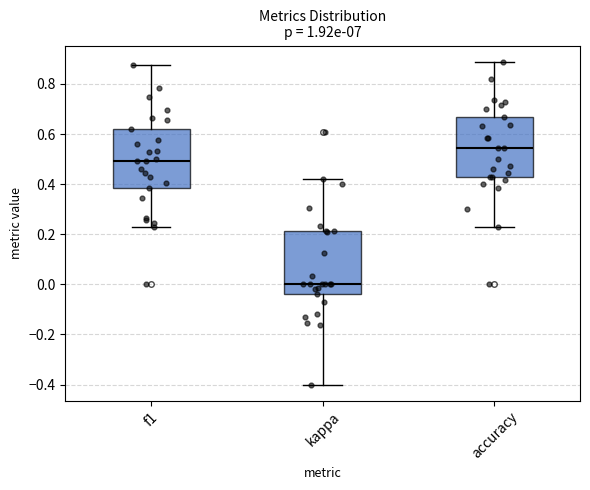

Which box has the highest median line?

accuracy